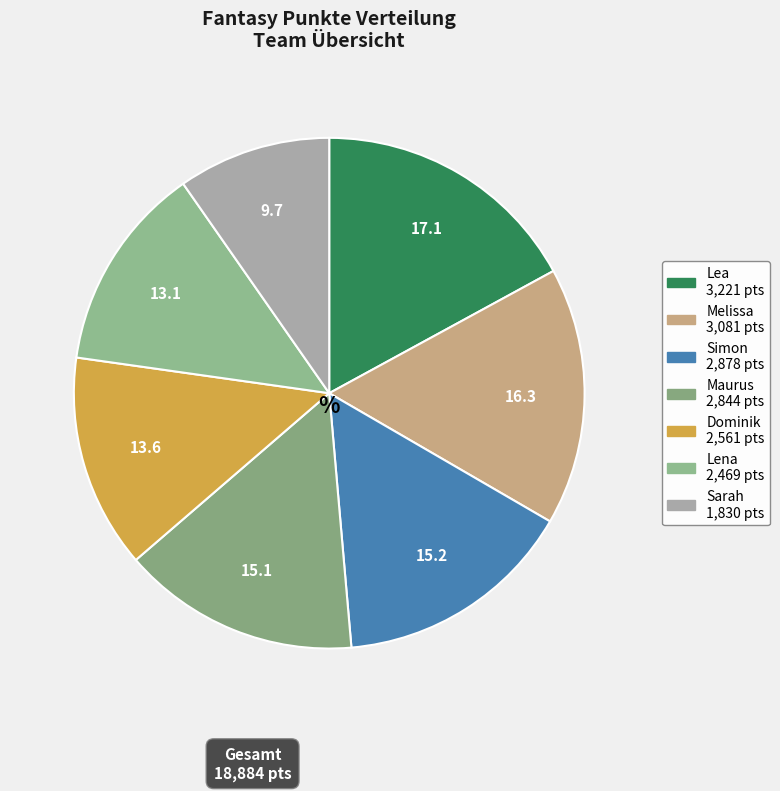

Count the number of slices in the pie.

7